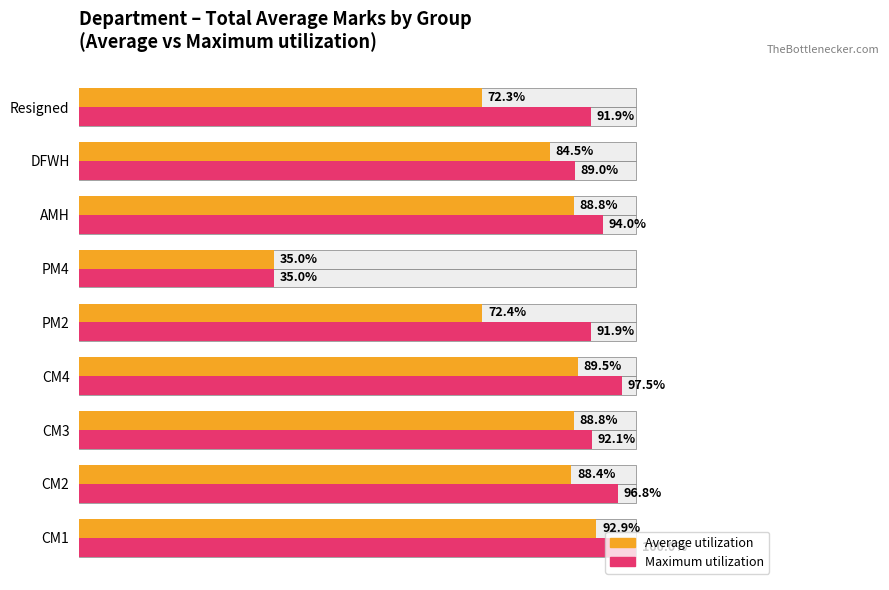

Is the value of Average utilization at CM2 greater than the value of Maximum utilization at CM4?

No